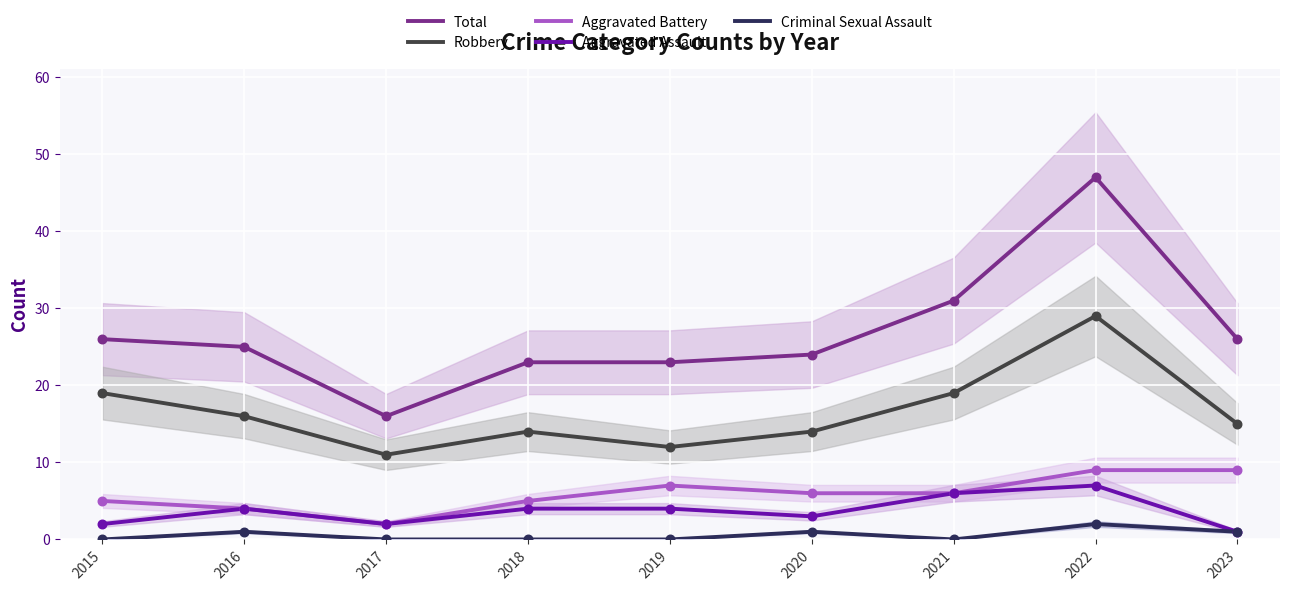

Which series contains the highest Y value?

Total